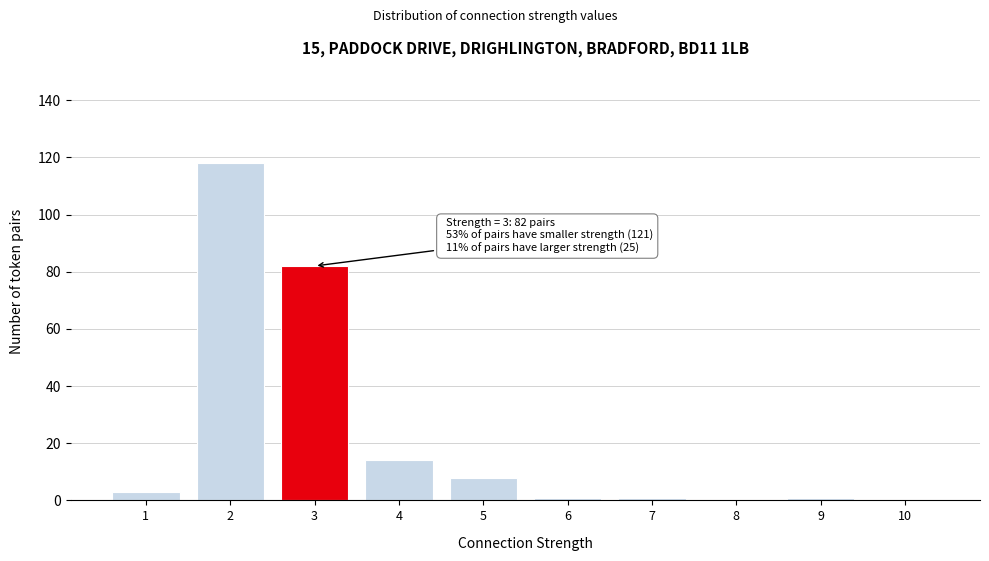

Reading left to right, what are all the values shown in this chart?

1=3	2=118	3=82	4=14	5=8	6=1	7=1	8=0	9=1	10=0